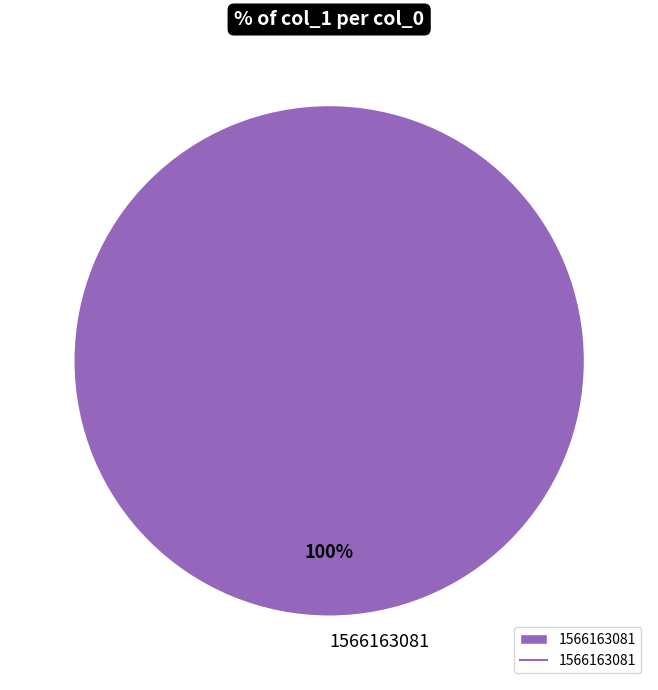

Does any single category account for the majority?

Yes